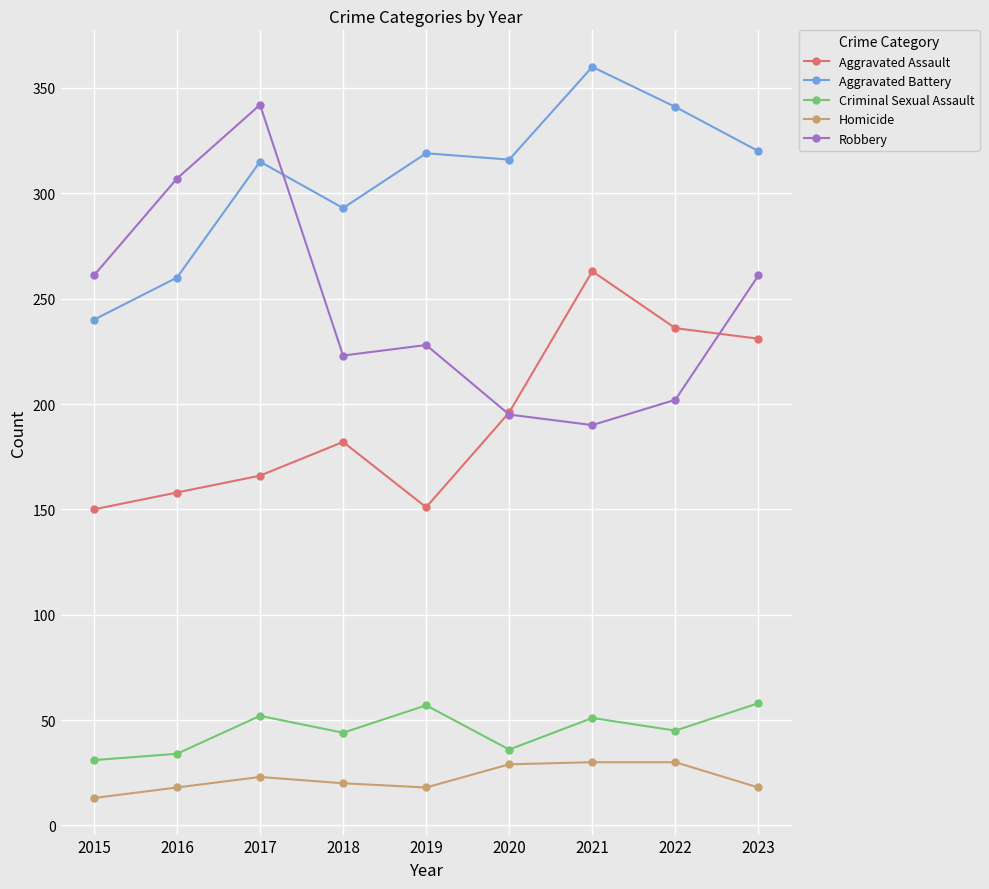

Which series has the widest spread of values?

Robbery